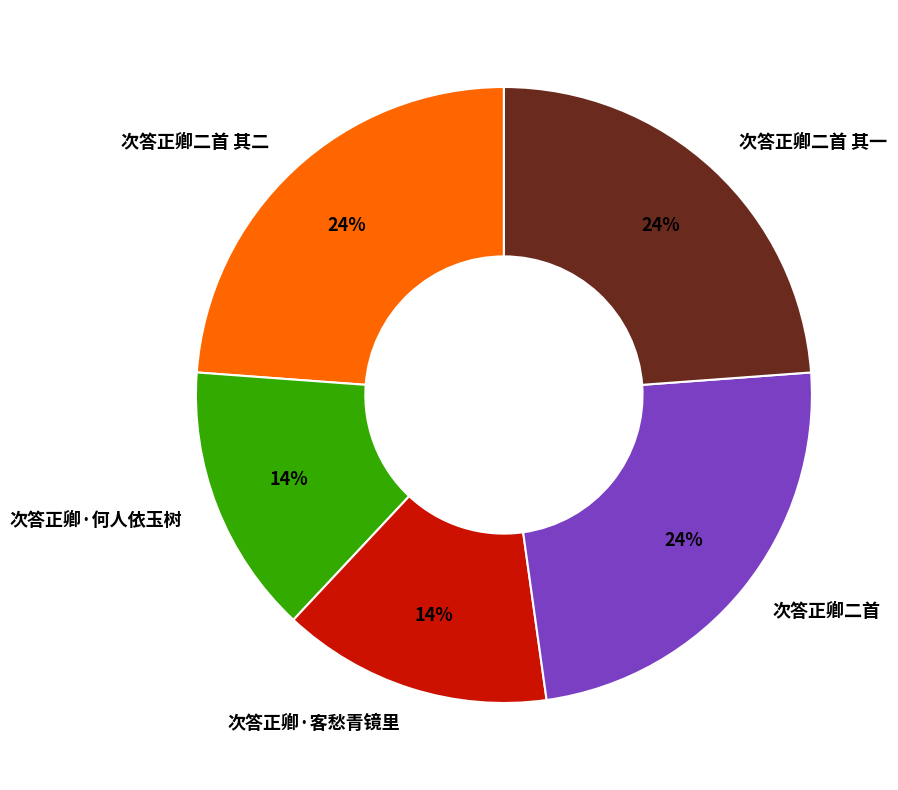

Is there any slice that represents more than half of the pie?

No